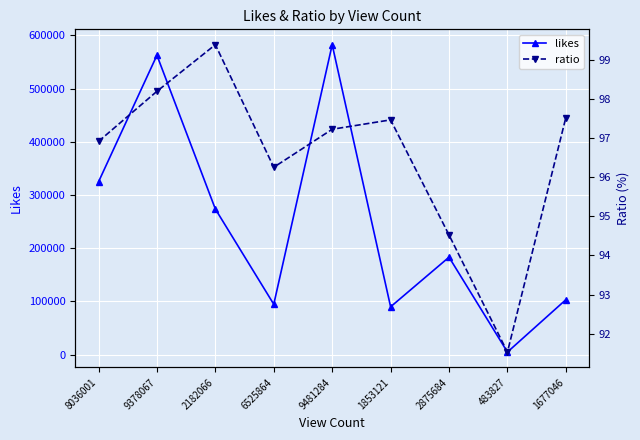

Which series has the widest spread of values?

likes